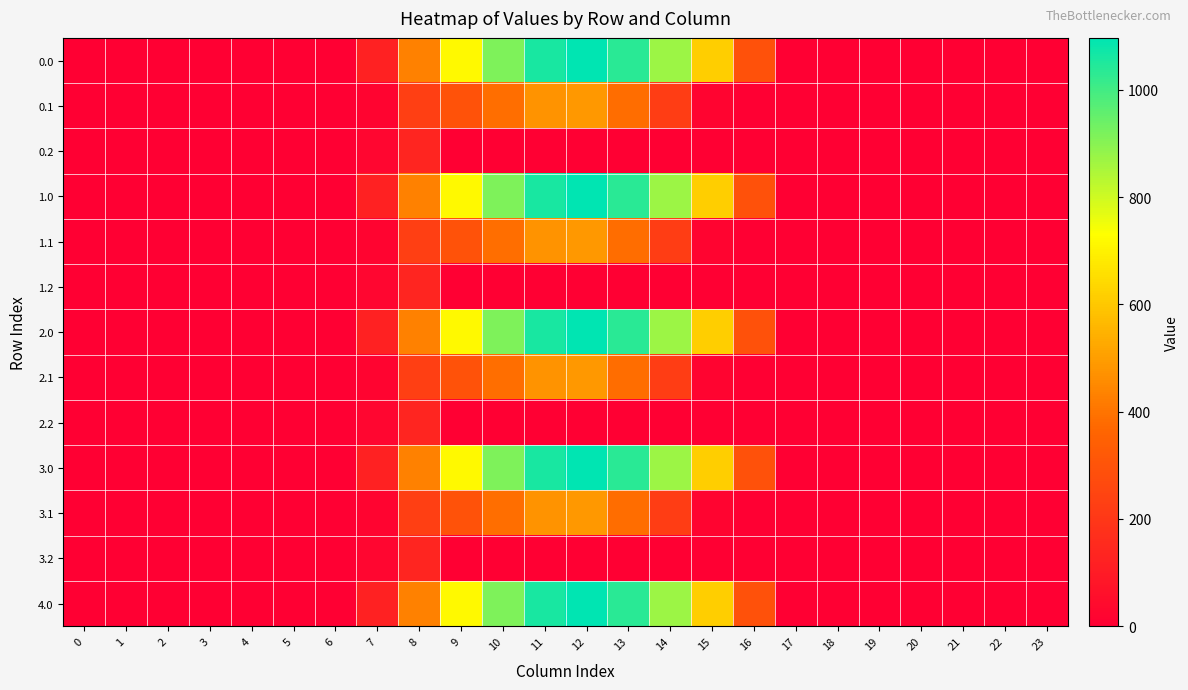

Reading left to right, extract all data points from this chart.

0.0: 0=0.0	1=0.0	2=0.0	3=0.0	4=0.0	5=0.0	6=0.0	7=120.6	8=430.3	9=716.9	10=916.2	11=1060.3	12=1096.7	13=1032.9	14=870.6	15=615.9	16=294.5	17=0.0	18=0.0	19=0.0	20=0.0	21=0.0	22=0.0	23=0.0
0.1: 0=0.0	1=0.0	2=0.0	3=0.0	4=0.0	5=0.0	6=0.0	7=17.7	8=227.5	9=295.9	10=388.1	11=471.7	12=485.4	13=382.7	14=219.2	15=17.3	16=0.0	17=0.0	18=0.0	19=0.0	20=0.0	21=0.0	22=0.0	23=0.0
0.2: 0=0.0	1=0.0	2=0.0	3=0.0	4=0.0	5=0.0	6=0.0	7=22.3	8=134.2	9=0.0	10=0.0	11=0.0	12=0.0	13=0.0	14=0.0	15=0.0	16=0.0	17=0.0	18=0.0	19=0.0	20=0.0	21=0.0	22=0.0	23=0.0
1.0: 0=0.0	1=0.0	2=0.0	3=0.0	4=0.0	5=0.0	6=0.0	7=120.6	8=430.3	9=716.9	10=916.2	11=1060.3	12=1096.7	13=1032.9	14=870.6	15=615.9	16=294.5	17=0.0	18=0.0	19=0.0	20=0.0	21=0.0	22=0.0	23=0.0
1.1: 0=0.0	1=0.0	2=0.0	3=0.0	4=0.0	5=0.0	6=0.0	7=17.7	8=227.5	9=295.9	10=388.1	11=471.7	12=485.4	13=382.7	14=219.2	15=17.3	16=0.0	17=0.0	18=0.0	19=0.0	20=0.0	21=0.0	22=0.0	23=0.0
1.2: 0=0.0	1=0.0	2=0.0	3=0.0	4=0.0	5=0.0	6=0.0	7=22.3	8=134.2	9=0.0	10=0.0	11=0.0	12=0.0	13=0.0	14=0.0	15=0.0	16=0.0	17=0.0	18=0.0	19=0.0	20=0.0	21=0.0	22=0.0	23=0.0
2.0: 0=0.0	1=0.0	2=0.0	3=0.0	4=0.0	5=0.0	6=0.0	7=120.6	8=430.3	9=716.9	10=916.2	11=1060.3	12=1096.7	13=1032.9	14=870.6	15=615.9	16=294.5	17=0.0	18=0.0	19=0.0	20=0.0	21=0.0	22=0.0	23=0.0
2.1: 0=0.0	1=0.0	2=0.0	3=0.0	4=0.0	5=0.0	6=0.0	7=17.7	8=227.5	9=295.9	10=388.1	11=471.7	12=485.4	13=382.7	14=219.2	15=17.3	16=0.0	17=0.0	18=0.0	19=0.0	20=0.0	21=0.0	22=0.0	23=0.0
2.2: 0=0.0	1=0.0	2=0.0	3=0.0	4=0.0	5=0.0	6=0.0	7=22.3	8=134.2	9=0.0	10=0.0	11=0.0	12=0.0	13=0.0	14=0.0	15=0.0	16=0.0	17=0.0	18=0.0	19=0.0	20=0.0	21=0.0	22=0.0	23=0.0
3.0: 0=0.0	1=0.0	2=0.0	3=0.0	4=0.0	5=0.0	6=0.0	7=120.6	8=430.3	9=716.9	10=916.2	11=1060.3	12=1096.7	13=1032.9	14=870.6	15=615.9	16=294.5	17=0.0	18=0.0	19=0.0	20=0.0	21=0.0	22=0.0	23=0.0
3.1: 0=0.0	1=0.0	2=0.0	3=0.0	4=0.0	5=0.0	6=0.0	7=17.7	8=227.5	9=295.9	10=388.1	11=471.7	12=485.4	13=382.7	14=219.2	15=17.3	16=0.0	17=0.0	18=0.0	19=0.0	20=0.0	21=0.0	22=0.0	23=0.0
3.2: 0=0.0	1=0.0	2=0.0	3=0.0	4=0.0	5=0.0	6=0.0	7=22.3	8=134.2	9=0.0	10=0.0	11=0.0	12=0.0	13=0.0	14=0.0	15=0.0	16=0.0	17=0.0	18=0.0	19=0.0	20=0.0	21=0.0	22=0.0	23=0.0
4.0: 0=0.0	1=0.0	2=0.0	3=0.0	4=0.0	5=0.0	6=0.0	7=120.6	8=430.3	9=716.9	10=916.2	11=1060.3	12=1096.7	13=1032.9	14=870.6	15=615.9	16=294.5	17=0.0	18=0.0	19=0.0	20=0.0	21=0.0	22=0.0	23=0.0